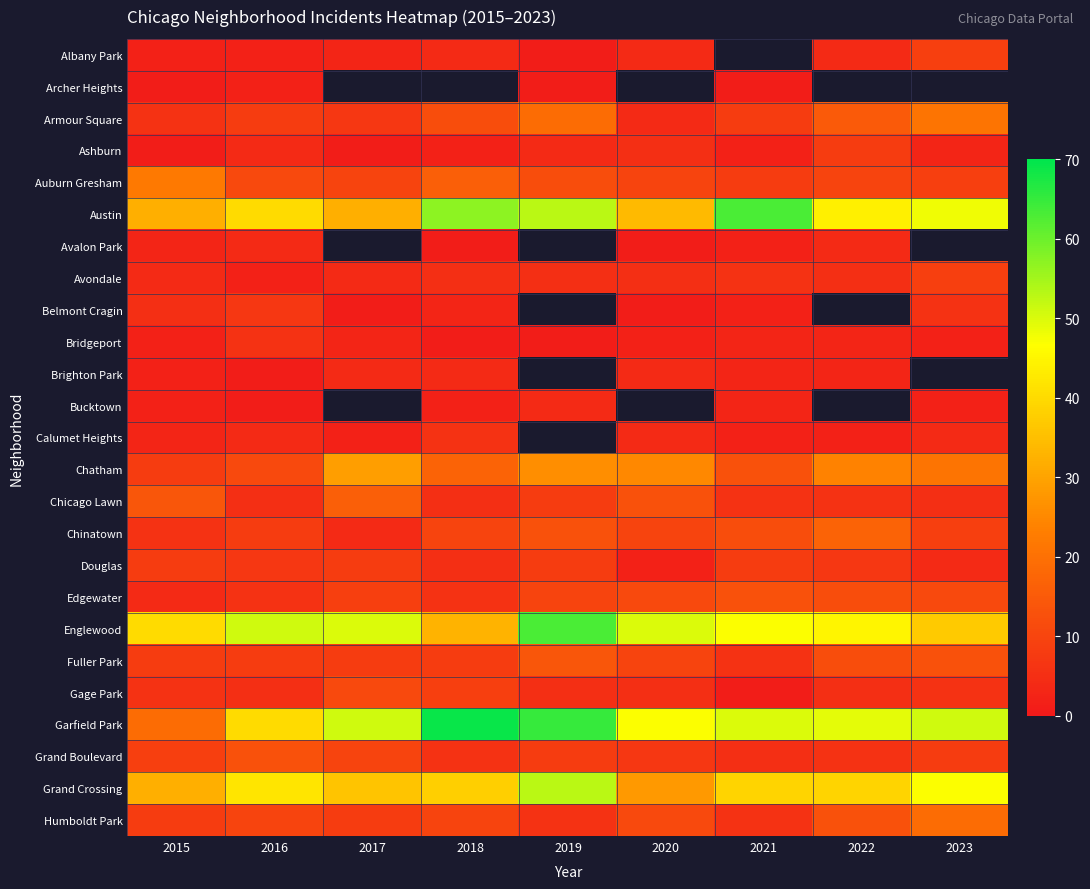

List the series in order of their peak value, highest first.

Garfield Park, Austin, Englewood, Grand Crossing, Chatham, Auburn Gresham, Armour Square, Humboldt Park, Chinatown, Chicago Lawn, Fuller Park, Edgewater, Grand Boulevard, Gage Park, Albany Park, Avondale, Ashburn, Douglas, Belmont Cragin, Bridgeport, Calumet Heights, Avalon Park, Brighton Park, Bucktown, Archer Heights